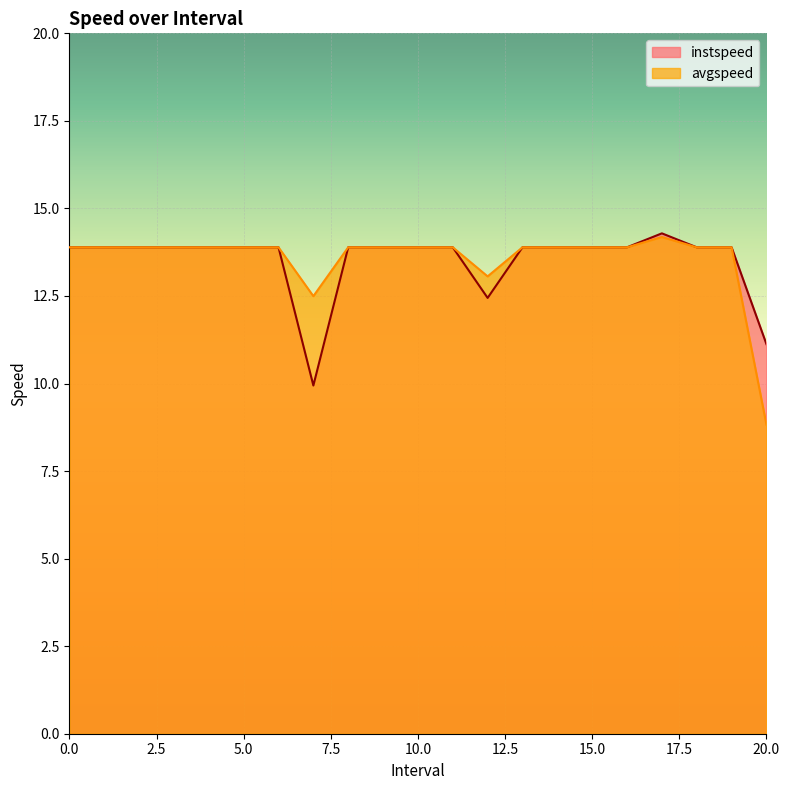

Rank the series by their maximum value, from lowest to highest.

avgspeed, instspeed